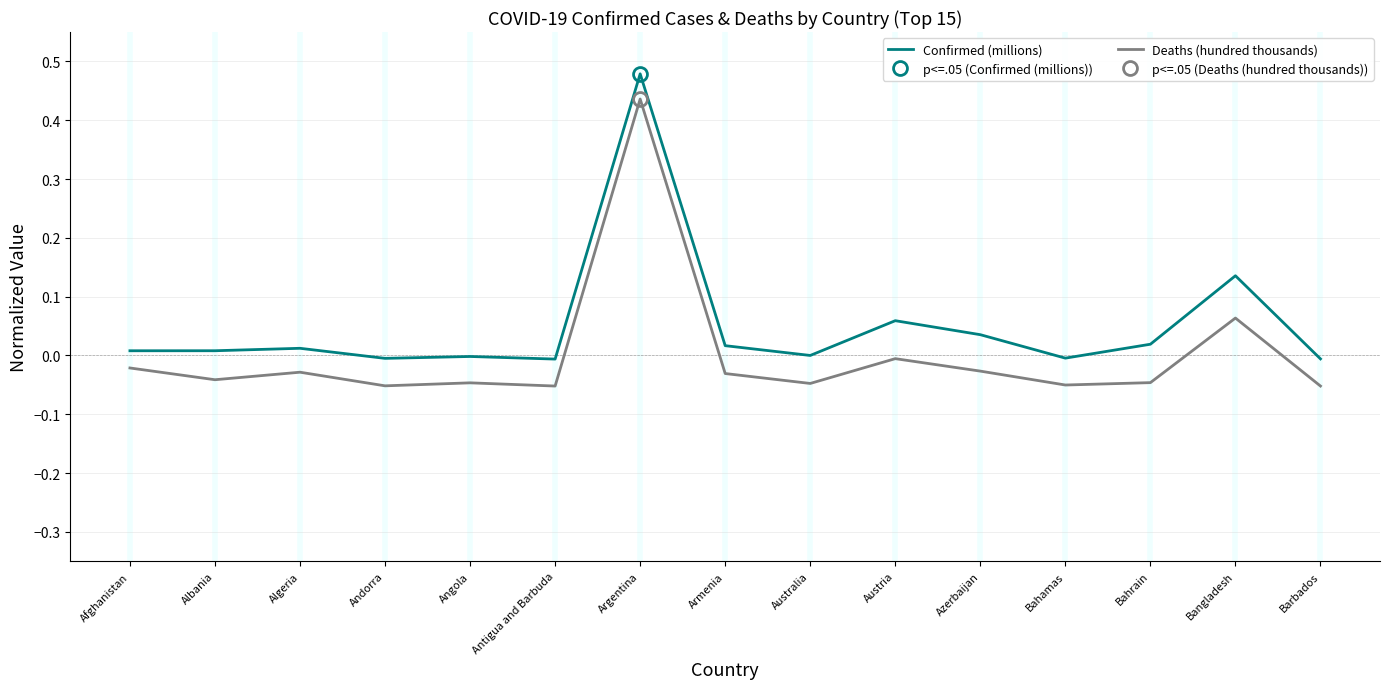

Which series has the largest total across all categories?

Confirmed (millions)